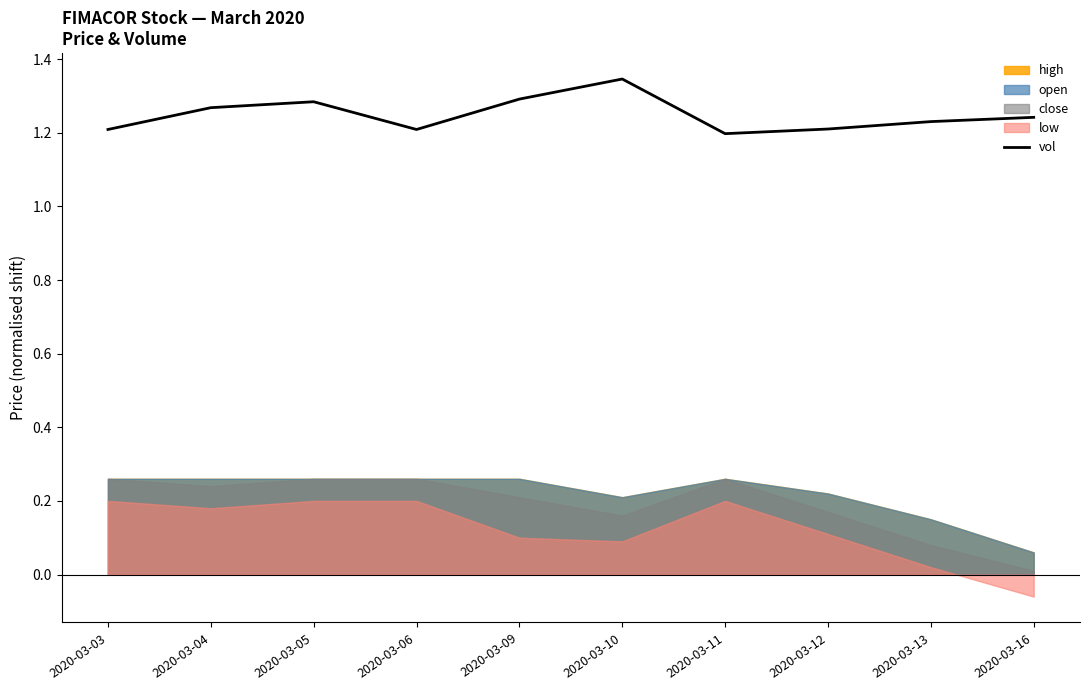

Is it true that vol equals 1.9 at 2020-03-12?

False